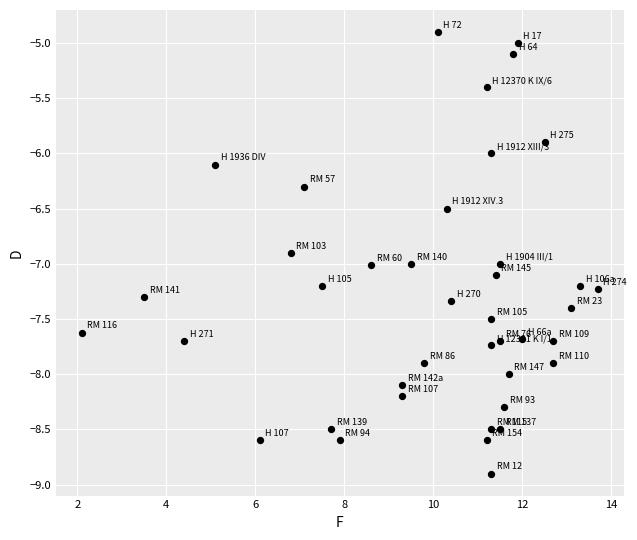

What is the range of Y values (max minus min)?

4.0